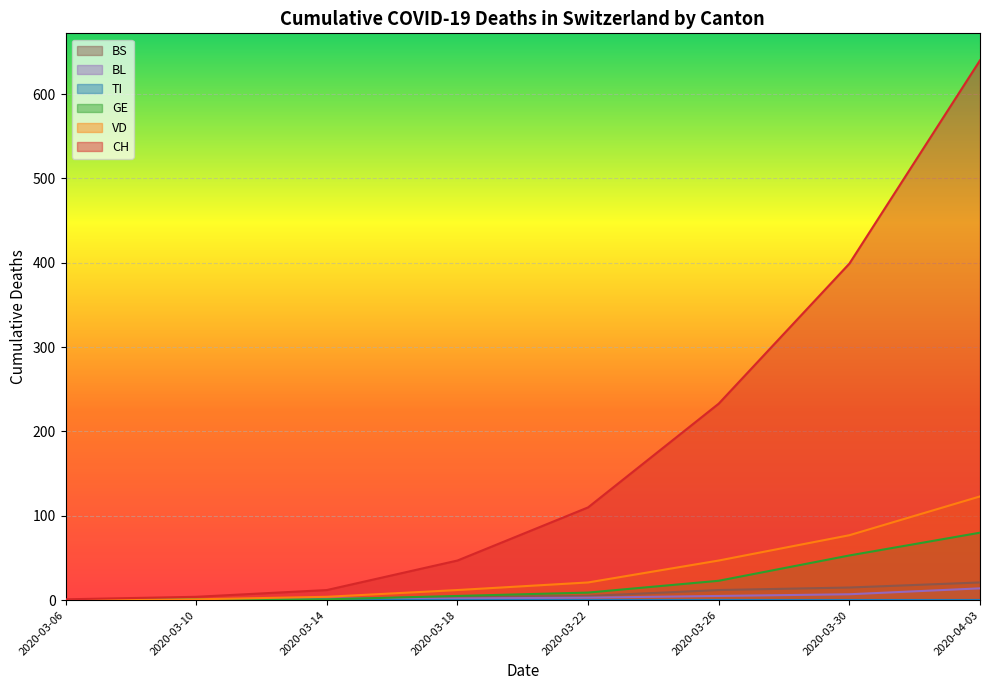

True or false: VD and GE intersect in this chart.

False